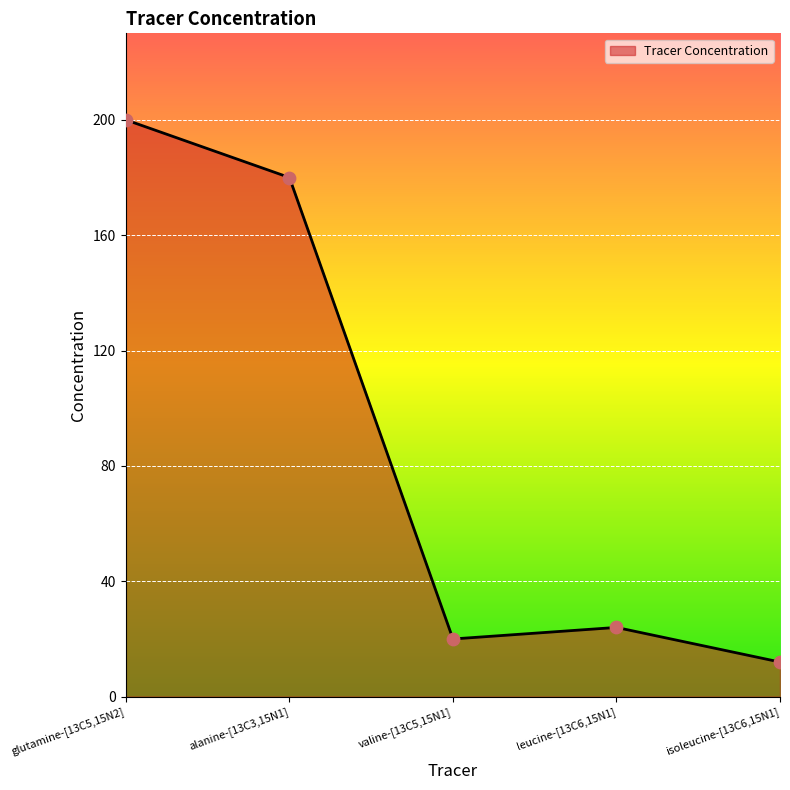

What is the change in value from glutamine-[13C5,15N2] to isoleucine-[13C6,15N1]?

-188